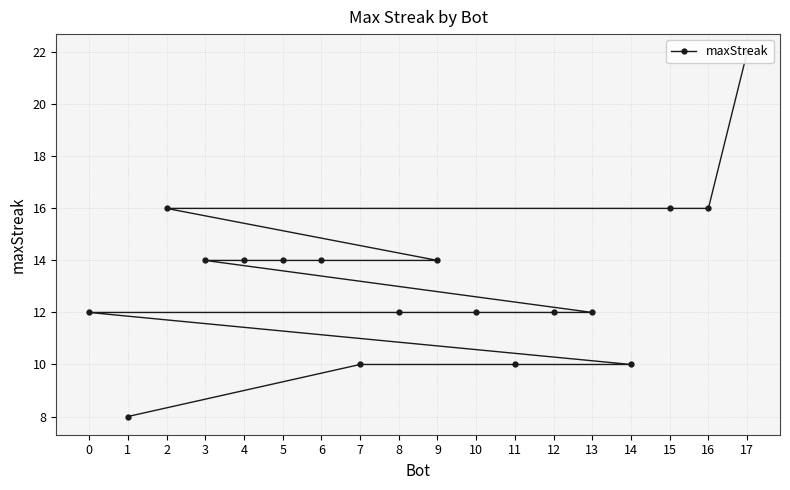

What is the value of the 5th point from the left?

14